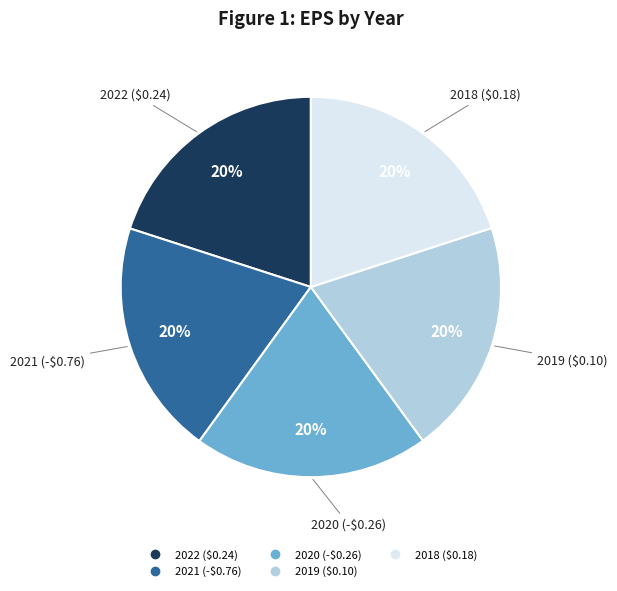

To the nearest percent, what percentage of the pie is 2021 (-$0.76)?

20%